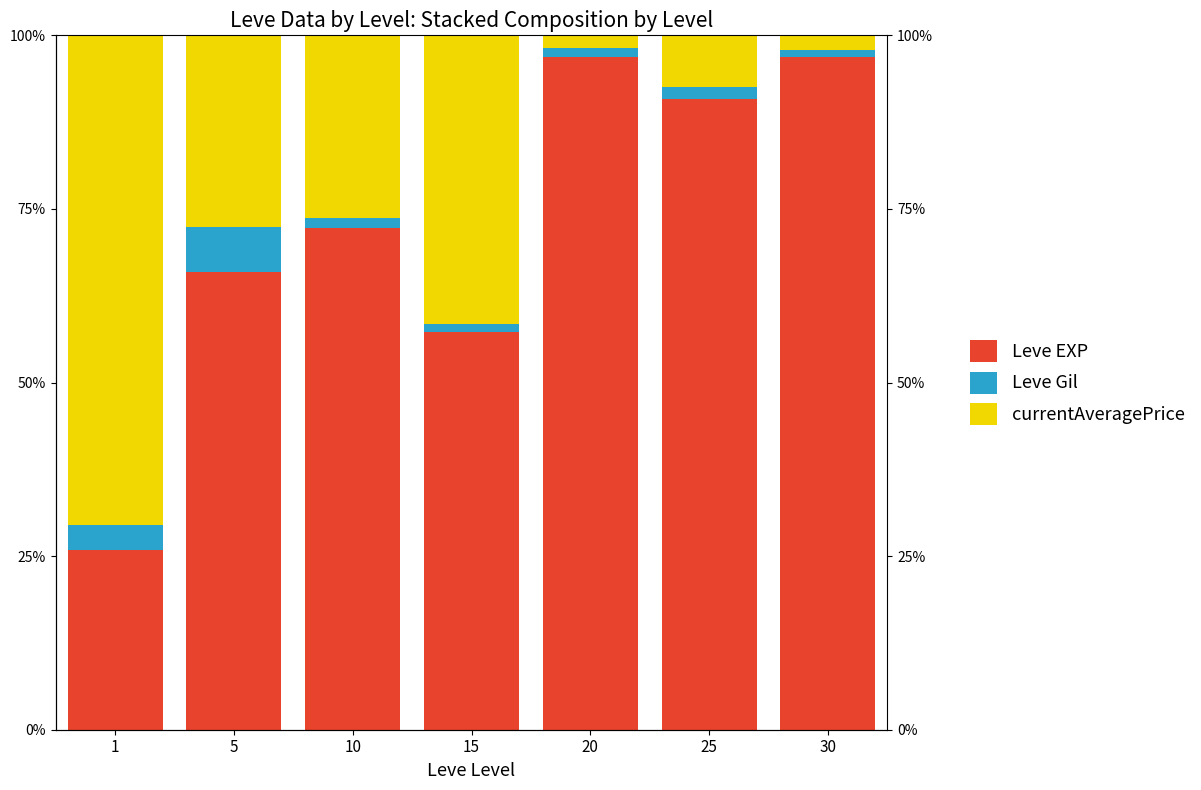

Which series has the widest spread of values?

Leve EXP